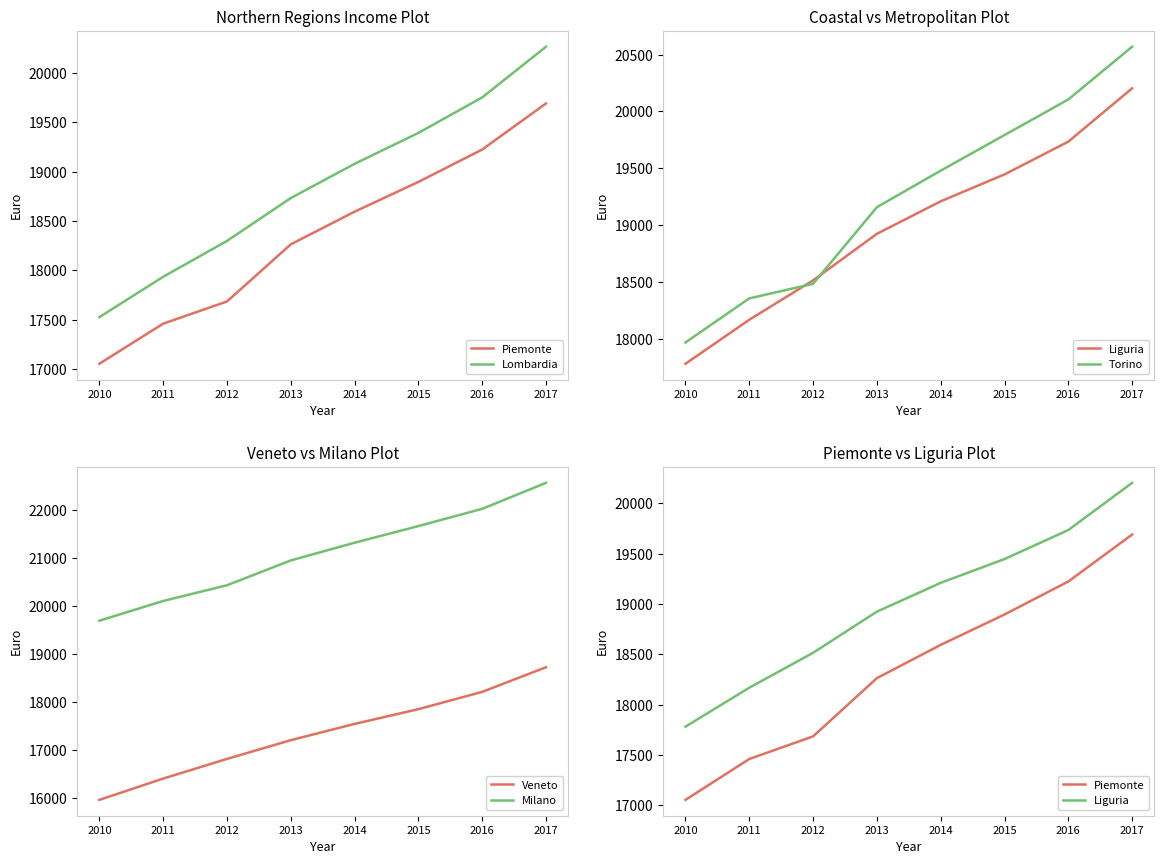

Read the Liguria value at 2013.

18923.9